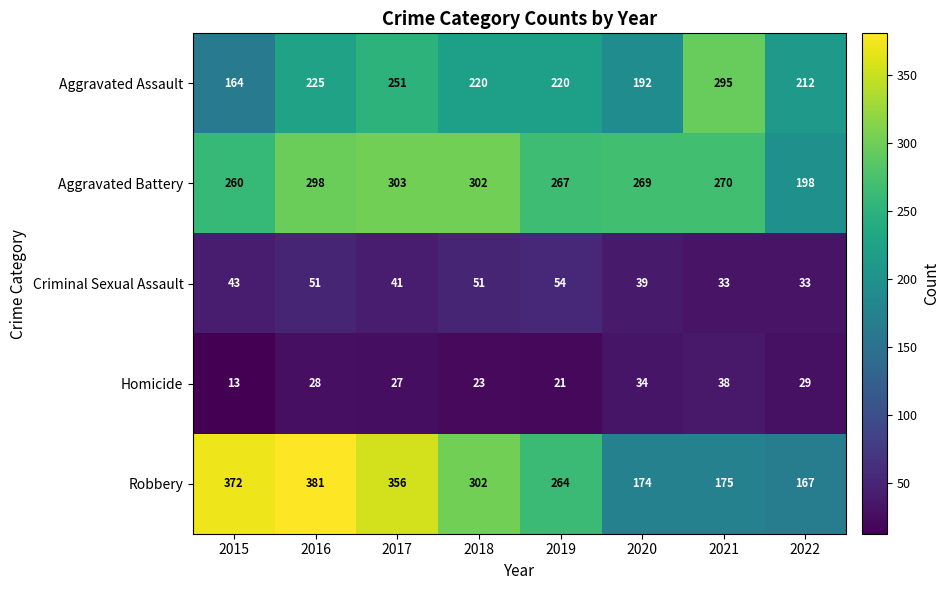

Is the value of Aggravated Assault at 2021 greater than the value of Homicide at 2019?

Yes